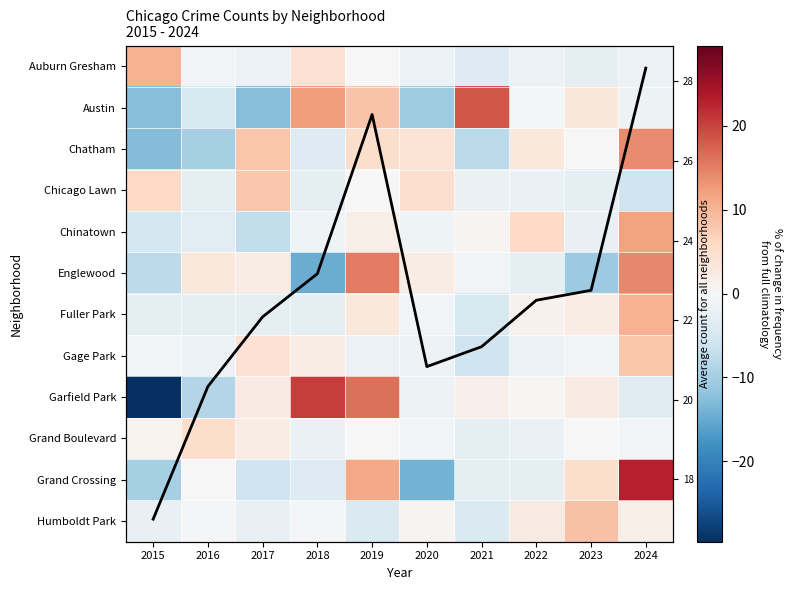

Where does the Gage Park series first go above 0?

2017